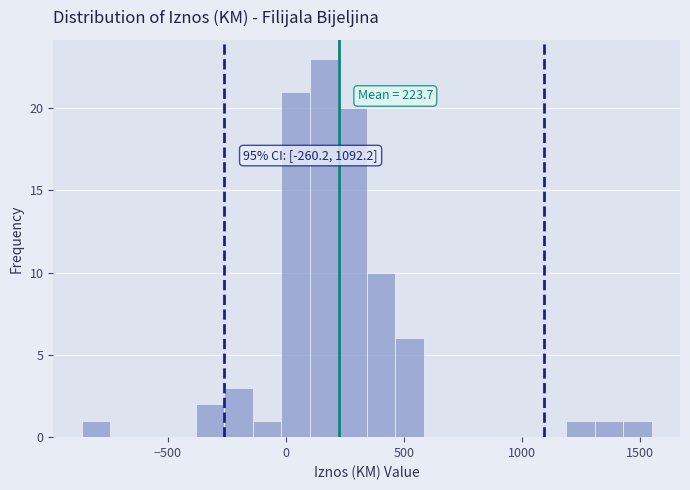

Around what value on the x-axis is the tallest bar? Give the approximate position of its centre, as read against the axis.

150